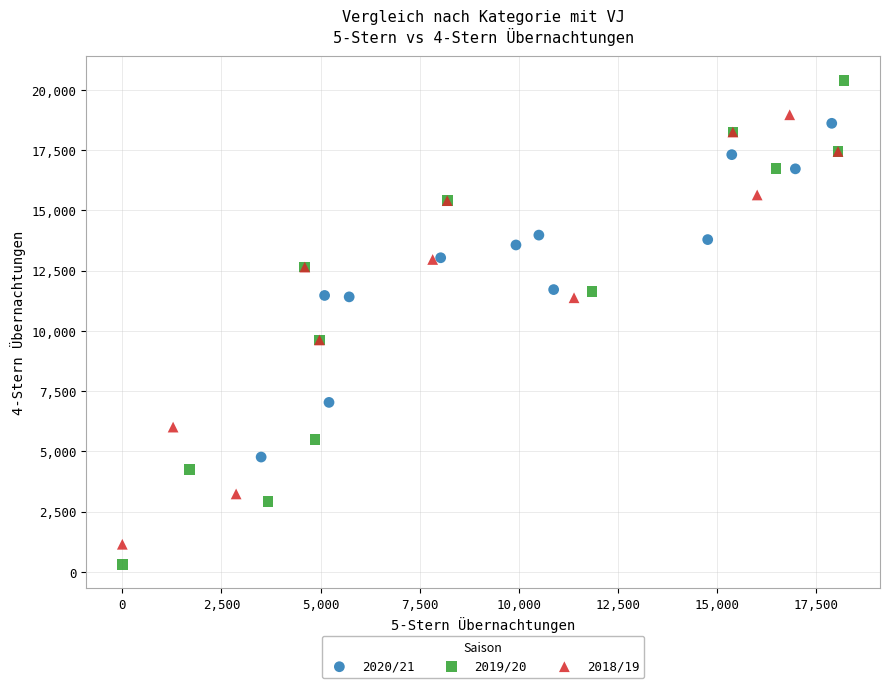

Which series has the widest spread of Y values?

2019/20